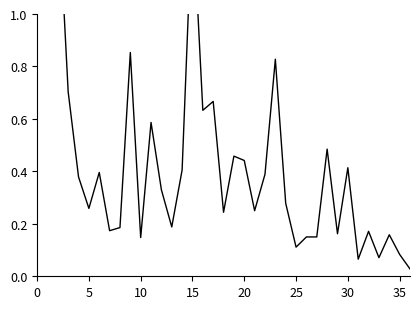

How many lines are shown in the chart?

1